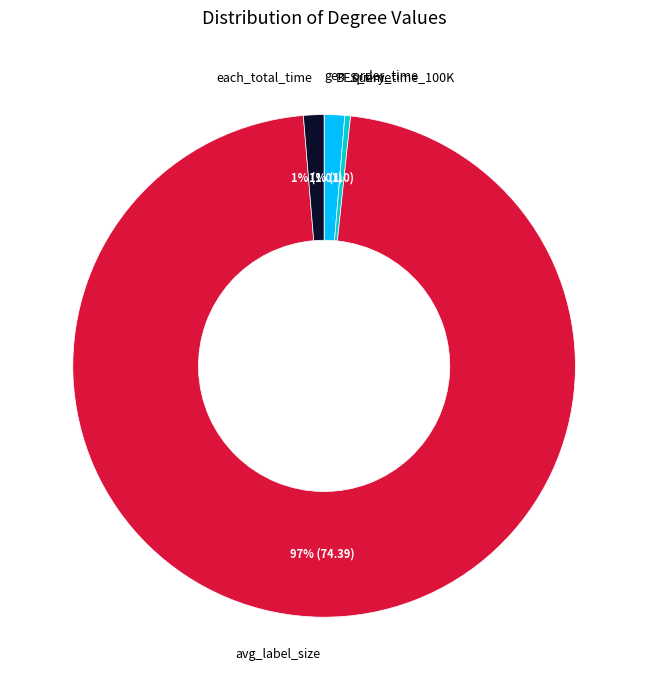

Which slice is the largest?

avg_label_size